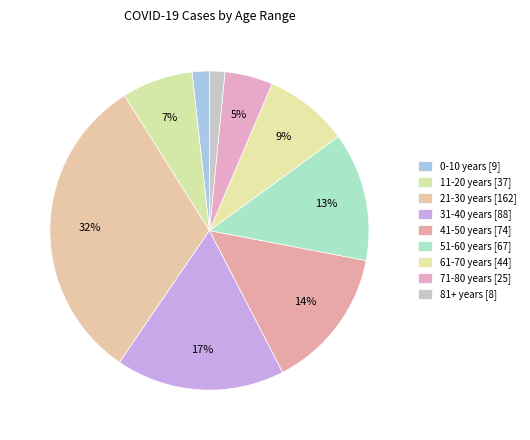

Rank the categories by value from highest to lowest.

21-30 years, 31-40 years, 41-50 years, 51-60 years, 61-70 years, 11-20 years, 71-80 years, 0-10 years, 81+ years